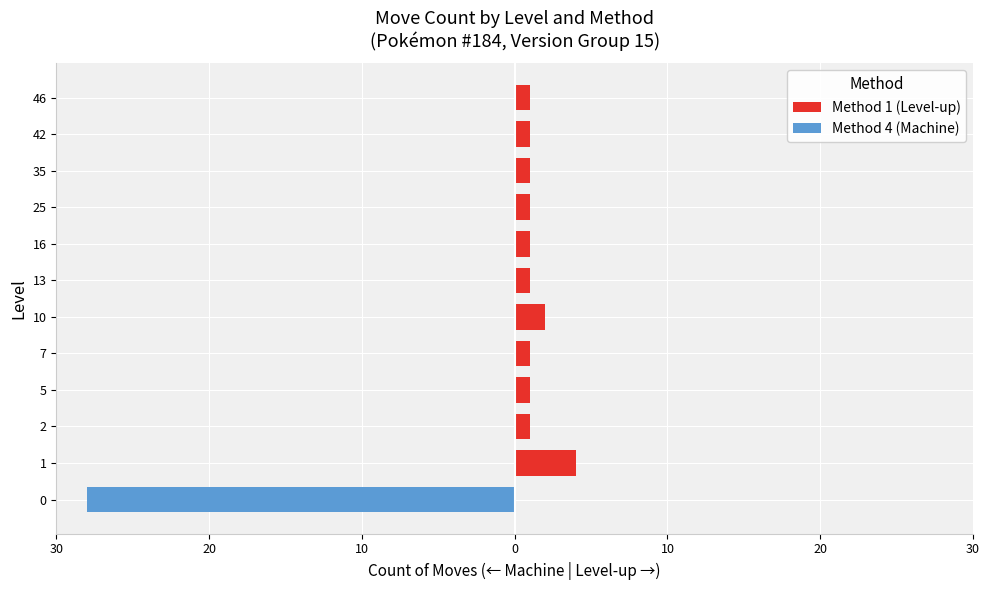

What is the sum of all Method 1 (Level-up) values?

15